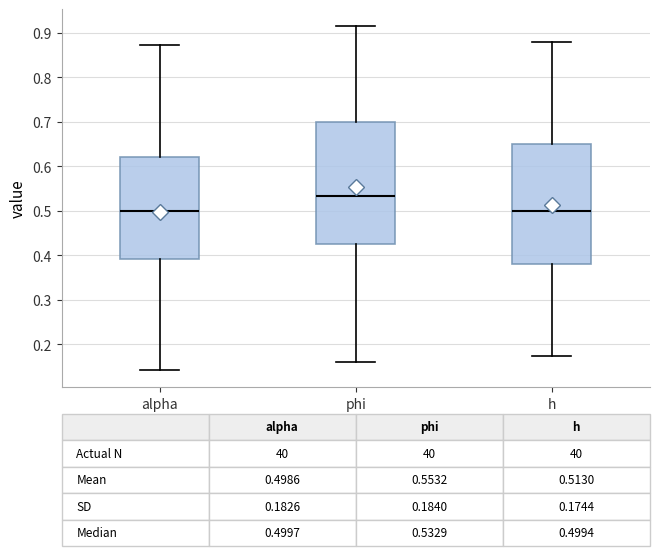

Which box has the highest median line?

phi